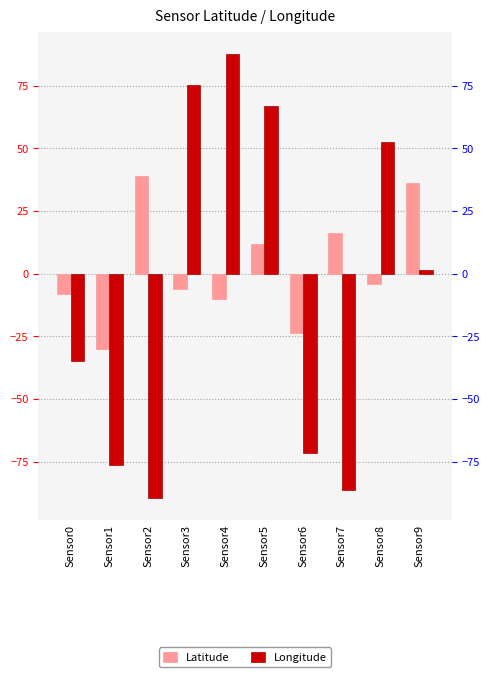

What is the average value of the Latitude series?

2.1